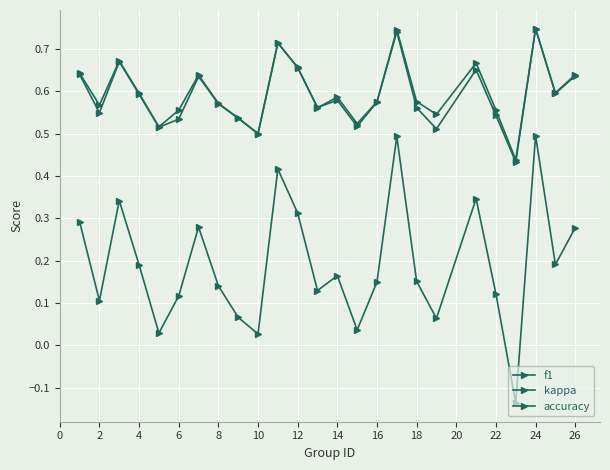

Which series ends up on top after the final intersection of f1 and accuracy?

accuracy